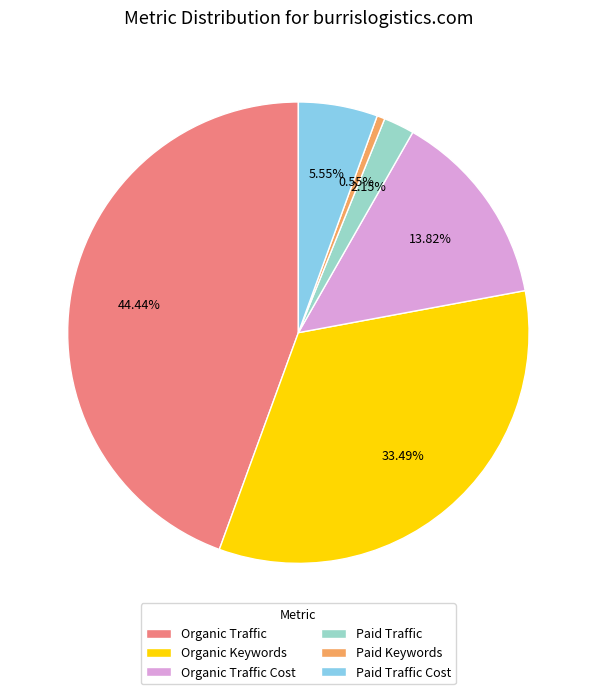

What percentage is the Organic Keywords slice, to the nearest percent?

33%